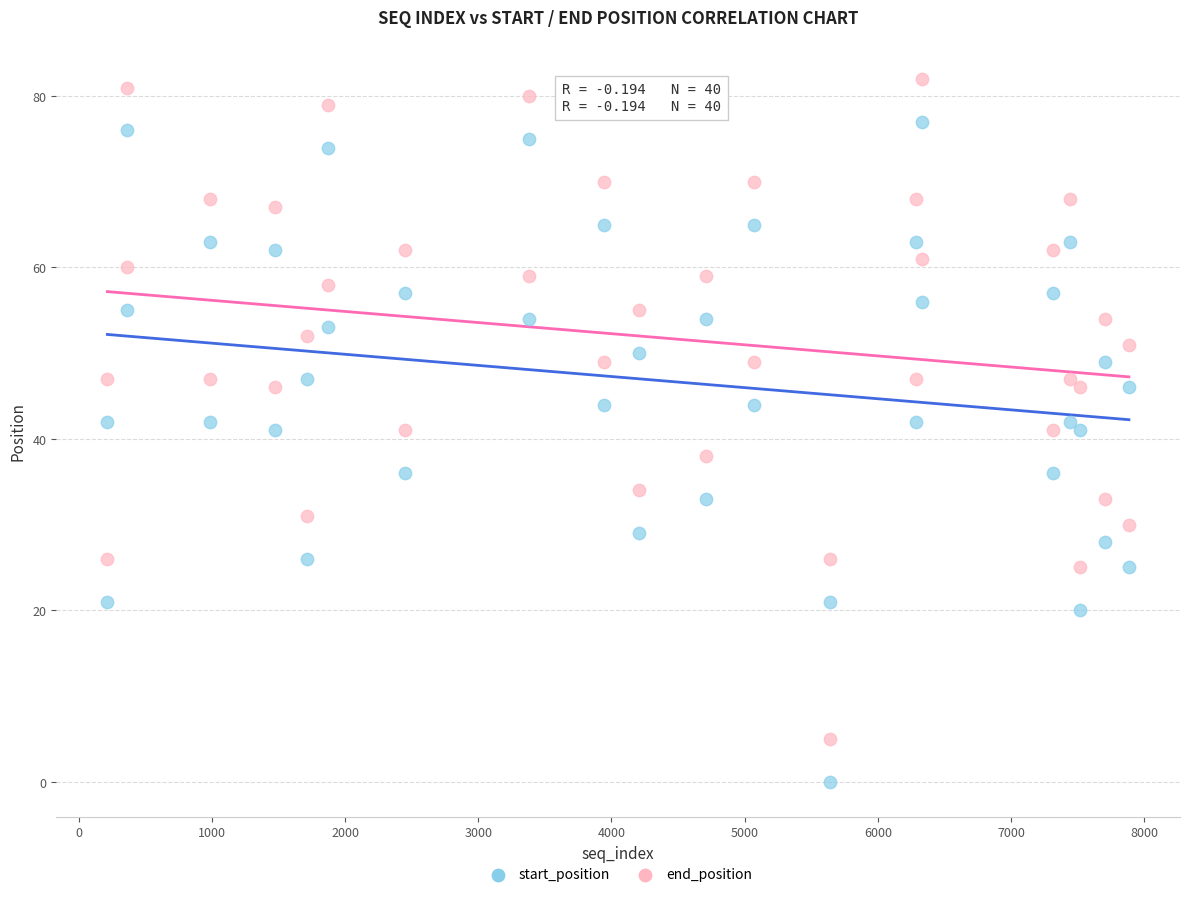

Across all data points, what is the range of Y values (max minus min)?

82